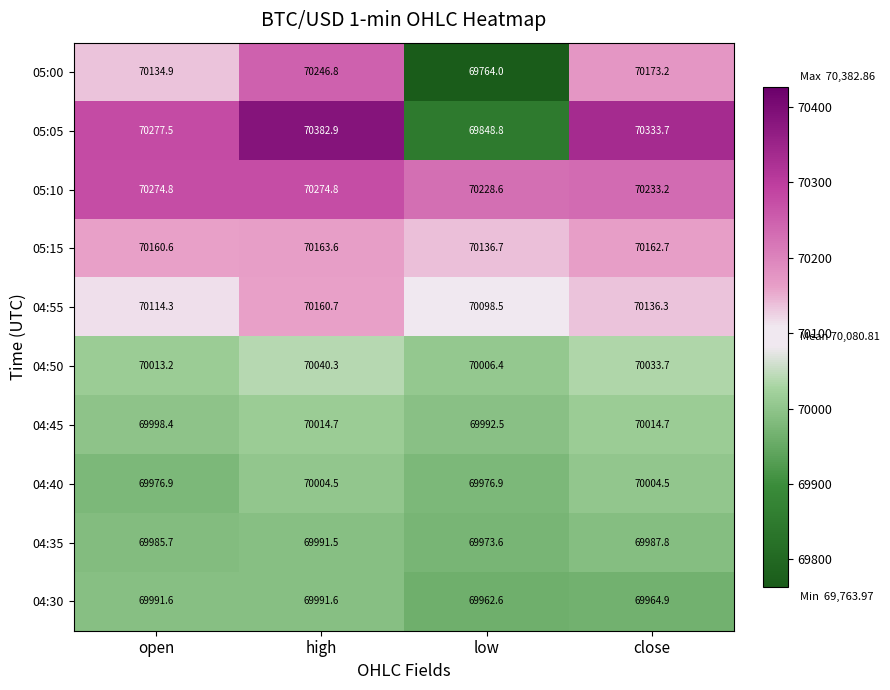

Which series changed the most between open and close?

05:05